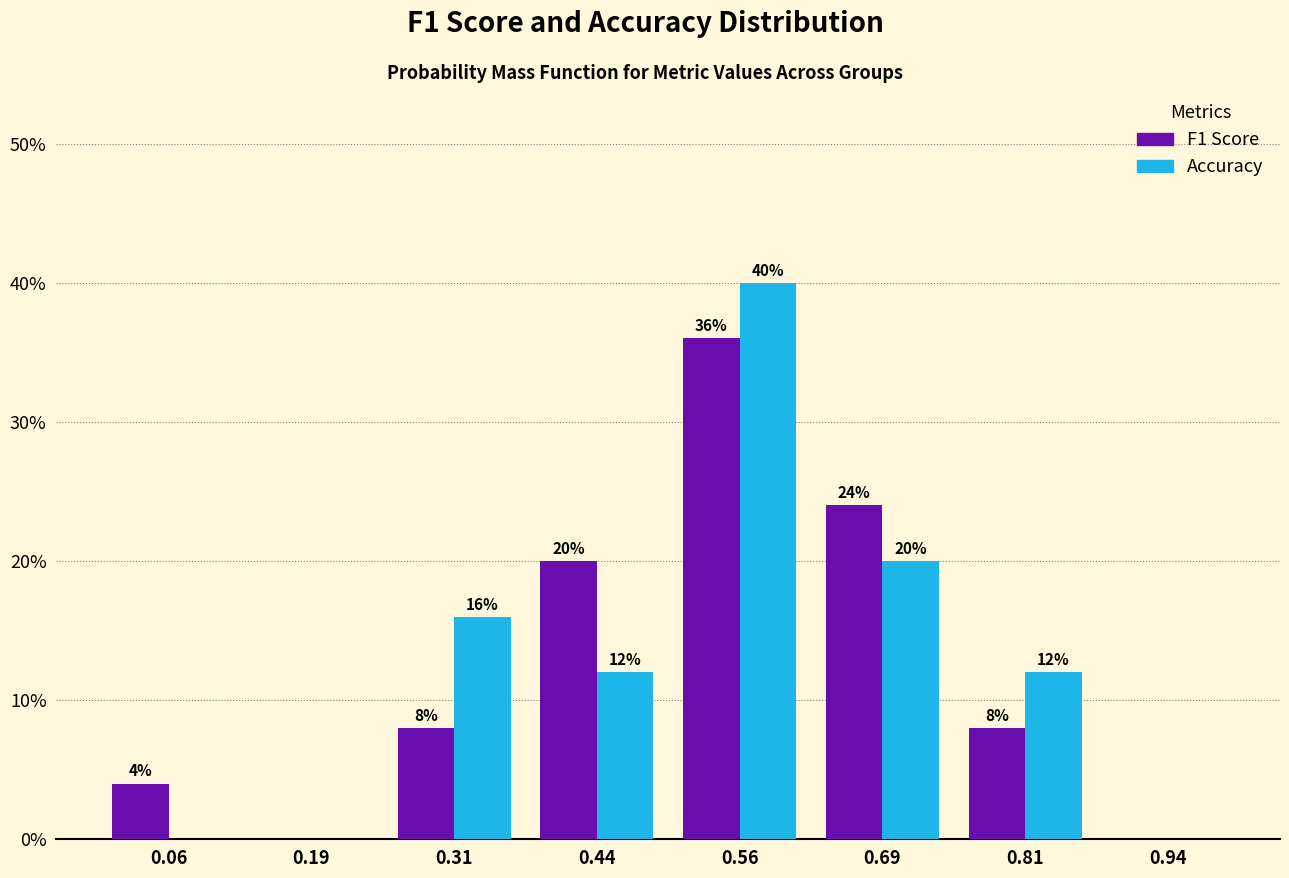

In the F1 Score series, which range on the x-axis has the tallest bar?

0.500 to 0.625